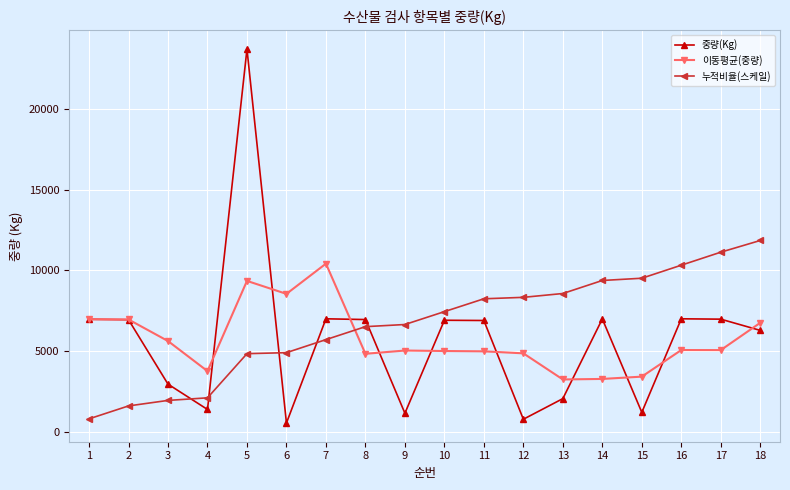

How many lines are shown in the chart?

3